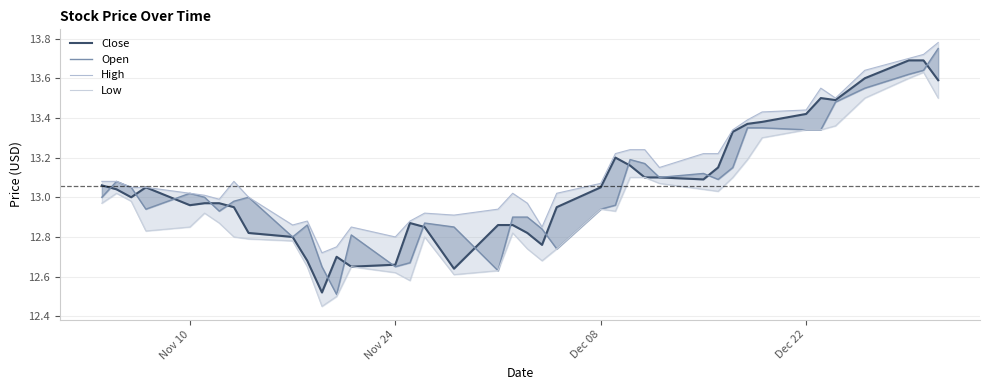

What is the value of the Low point at the 38th from the left?

13.6